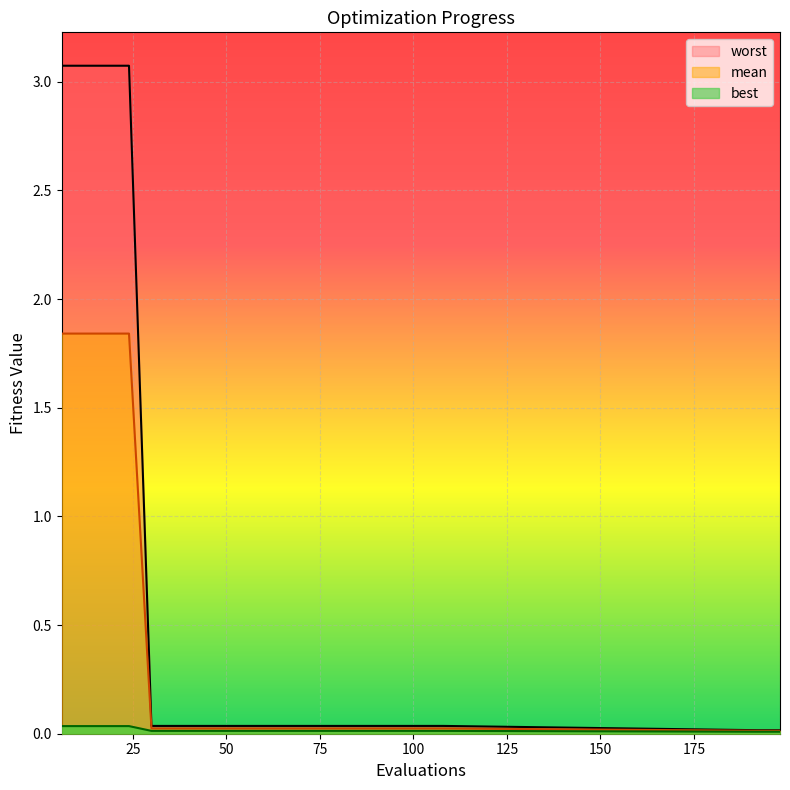

What is the difference between the highest and lowest values at 6?

3.0